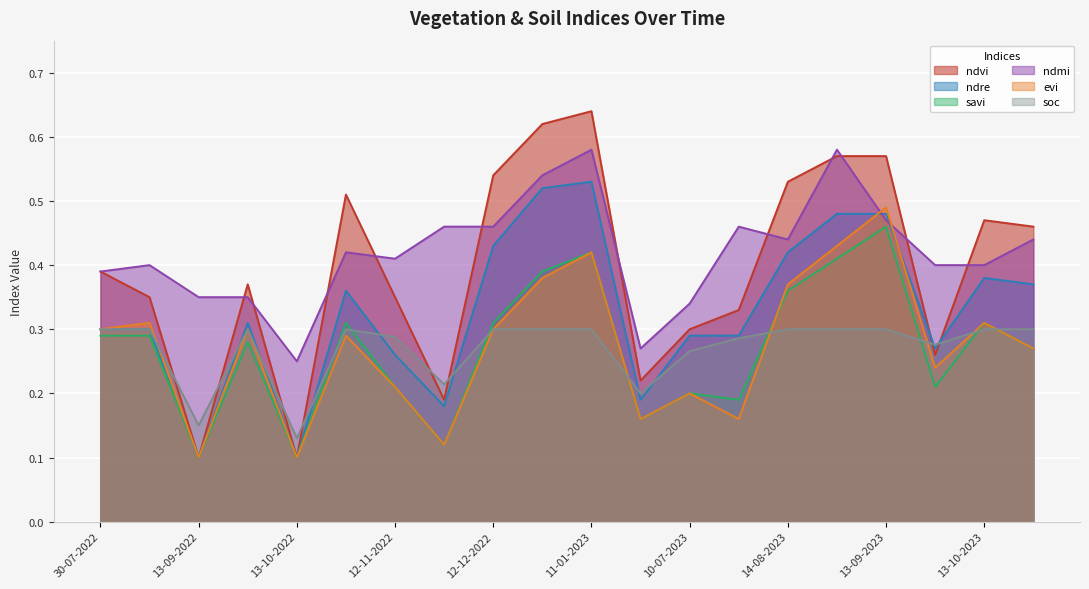

Which series has the largest total across all categories?

ndmi